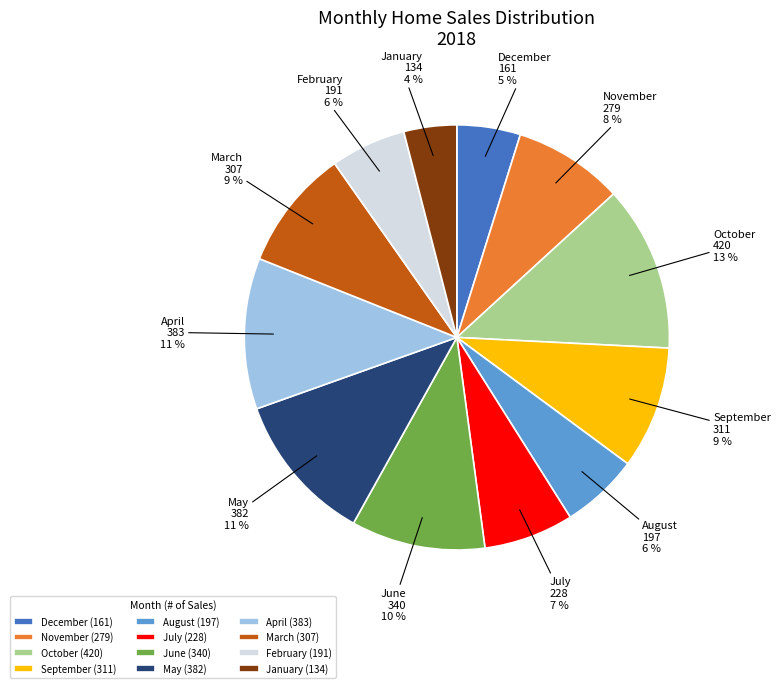

What is the ratio of the value at December to the value at July?

0.7